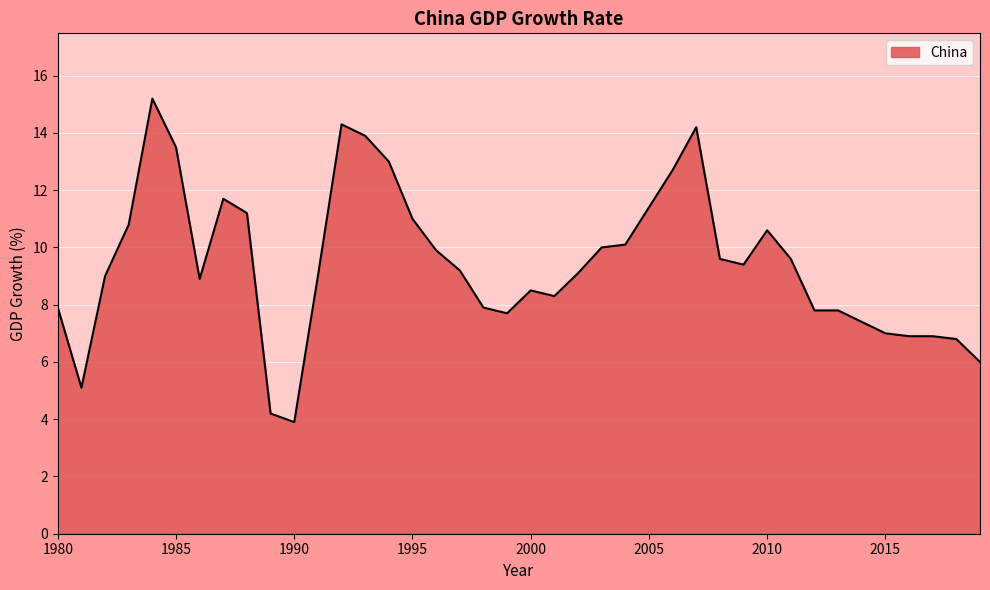

What is the greatest value displayed?

15.2